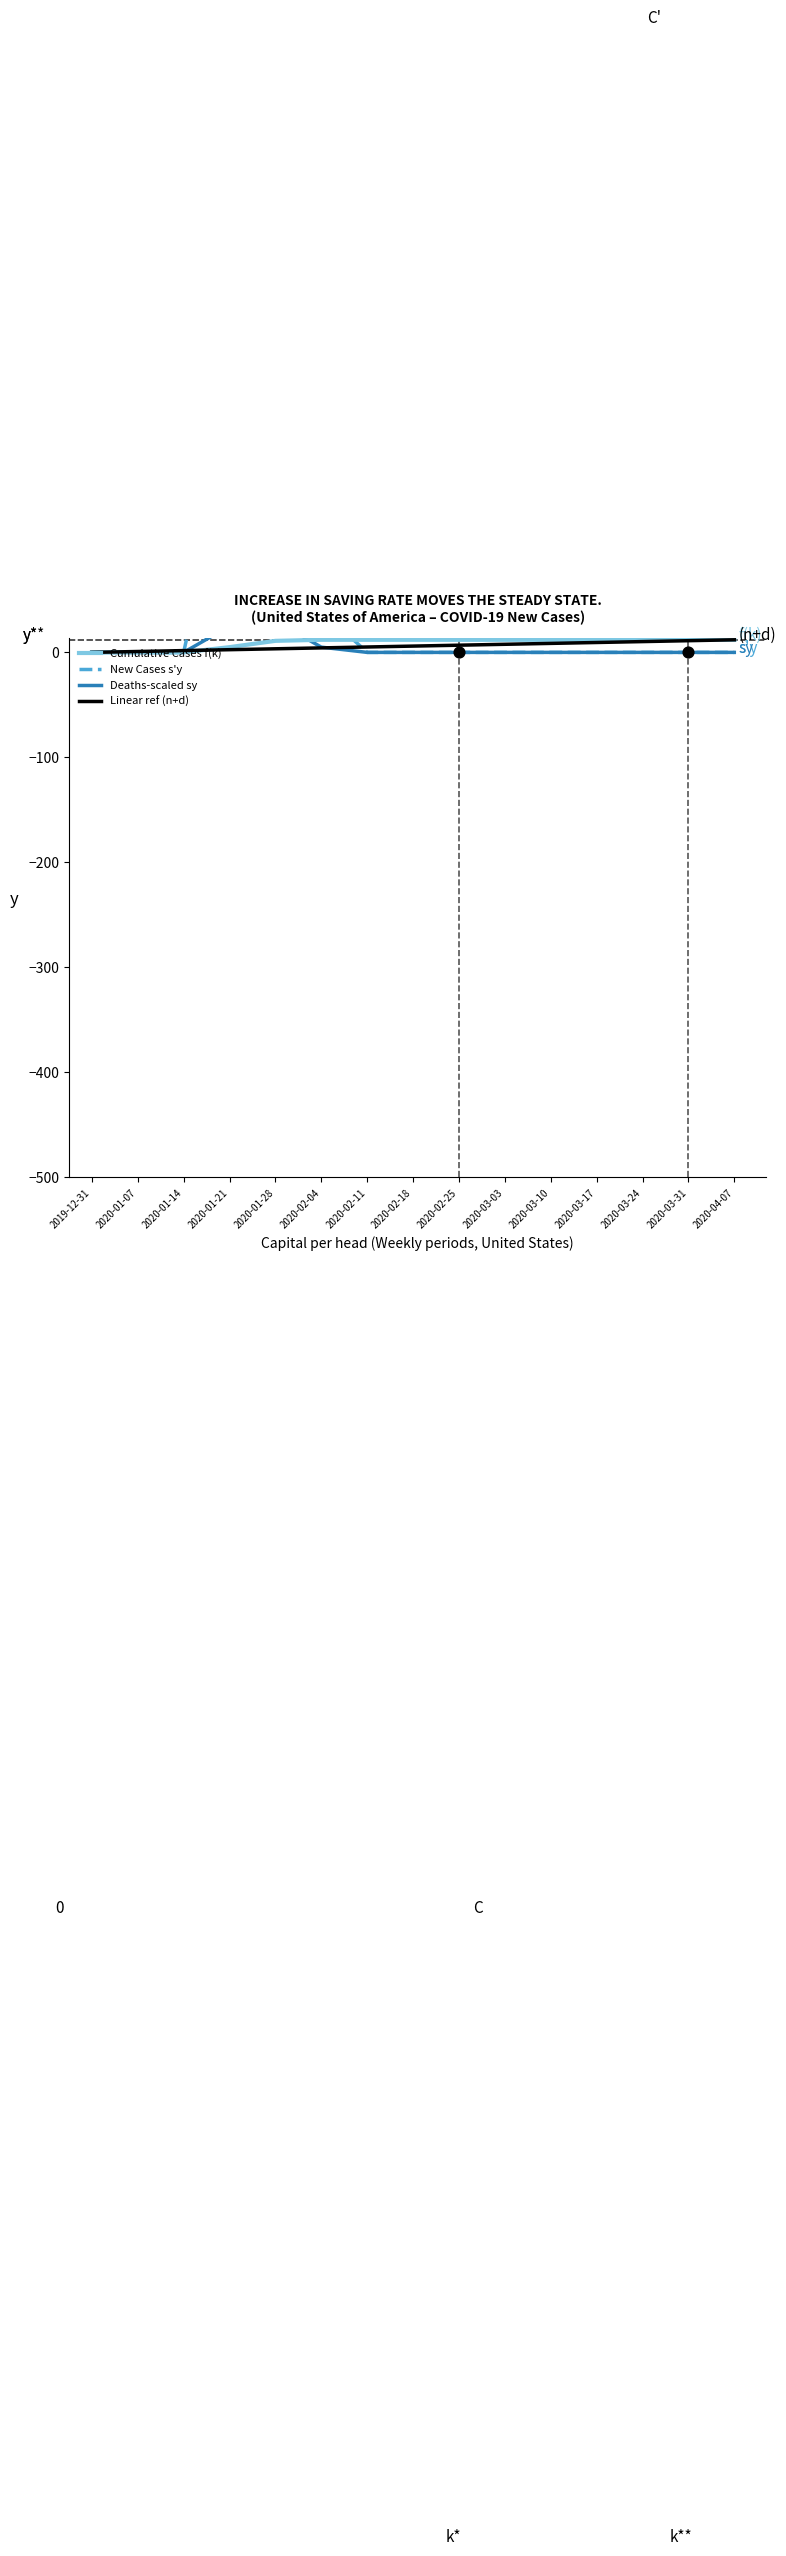

Which series has the widest spread of Y values?

New Cases s'y